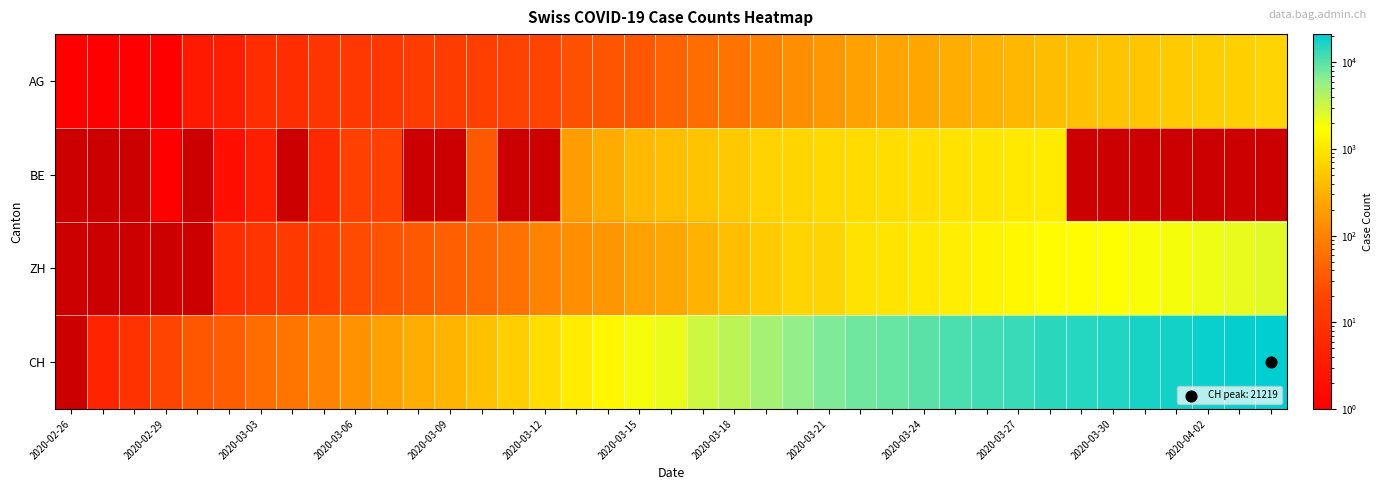

How many CH values are between 146 and 12186?

21